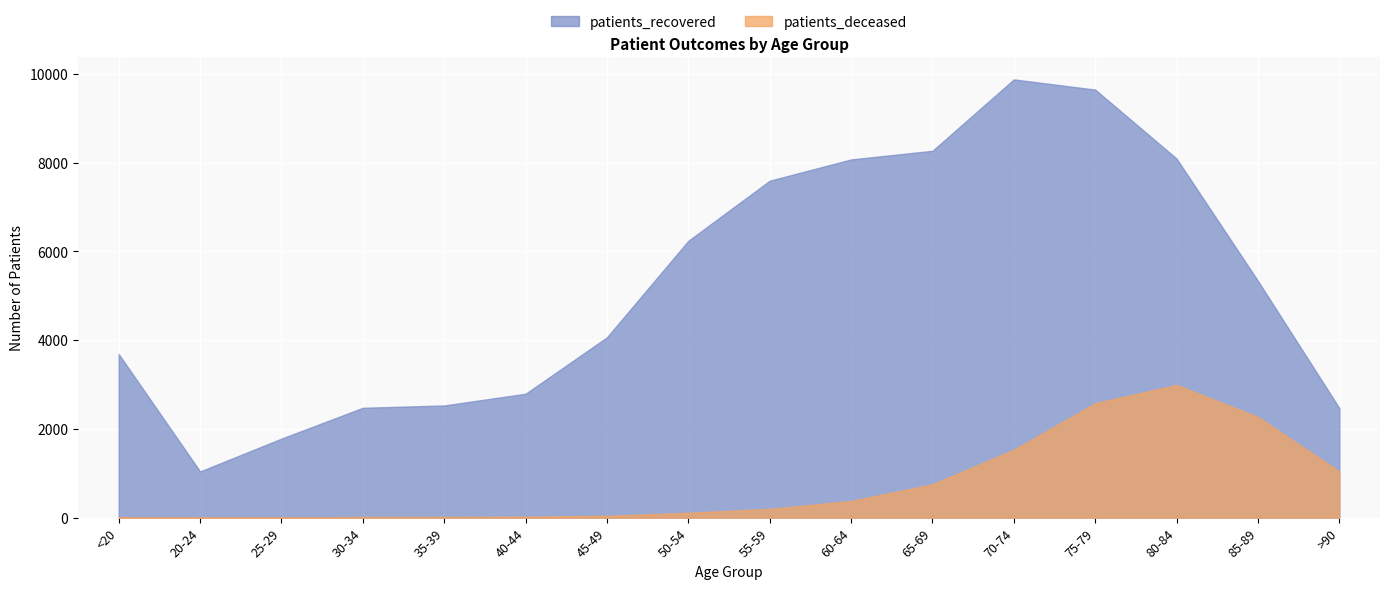

Reading right to left, what are all the values shown in this chart?

patients_recovered: >90=2469	85-89=5336	80-84=8092	75-79=9646	70-74=9876	65-69=8267	60-64=8072	55-59=7593	50-54=6239	45-49=4064	40-44=2792	35-39=2528	30-34=2475	25-29=1781	20-24=1041	<20=3686
patients_deceased: >90=1040	85-89=2269	80-84=2992	75-79=2580	70-74=1531	65-69=752	60-64=376	55-59=198	50-54=110	45-49=41	40-44=22	35-39=16	30-34=15	25-29=3	20-24=3	<20=12